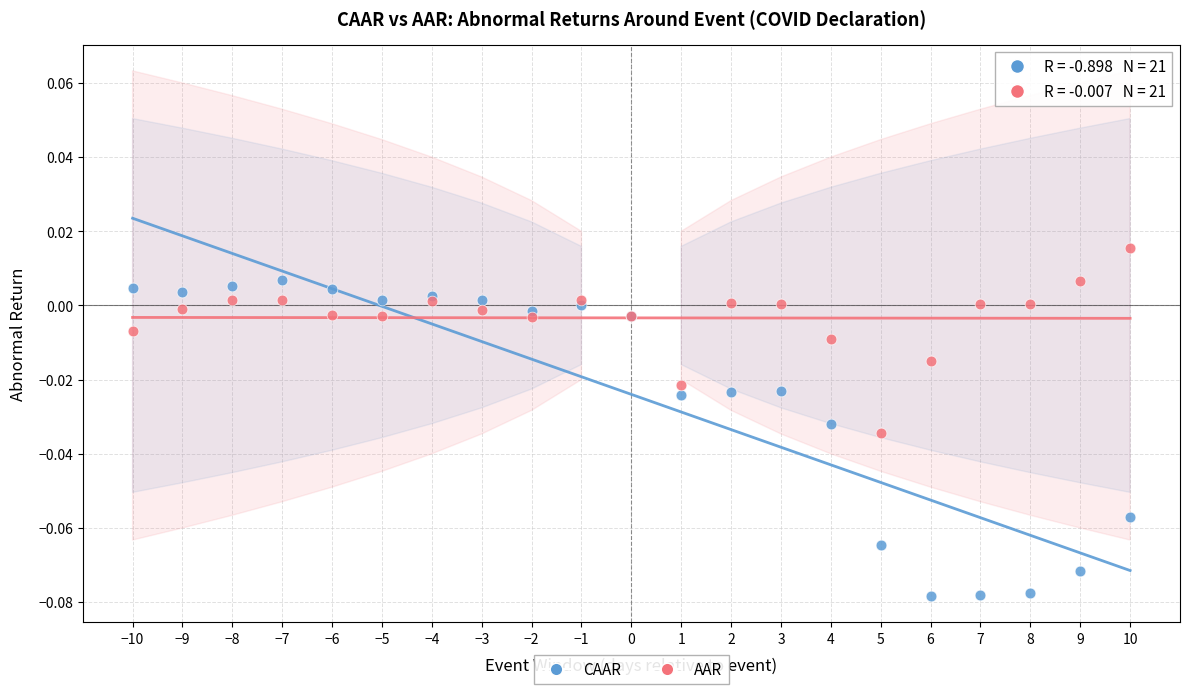

What are all the series names shown in the legend?

CAAR, AAR